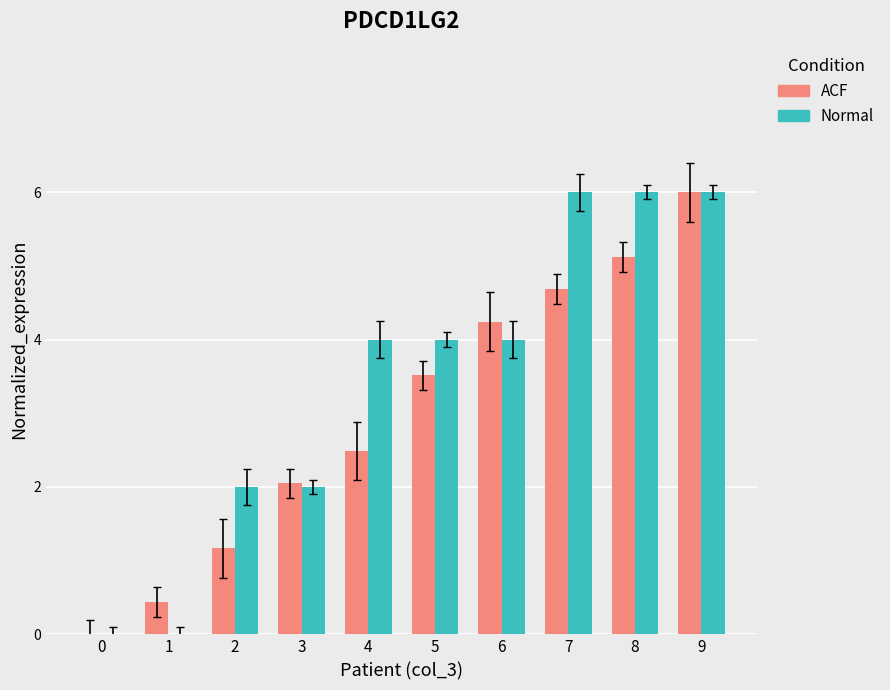

At which category is the sum across all series the highest?

9